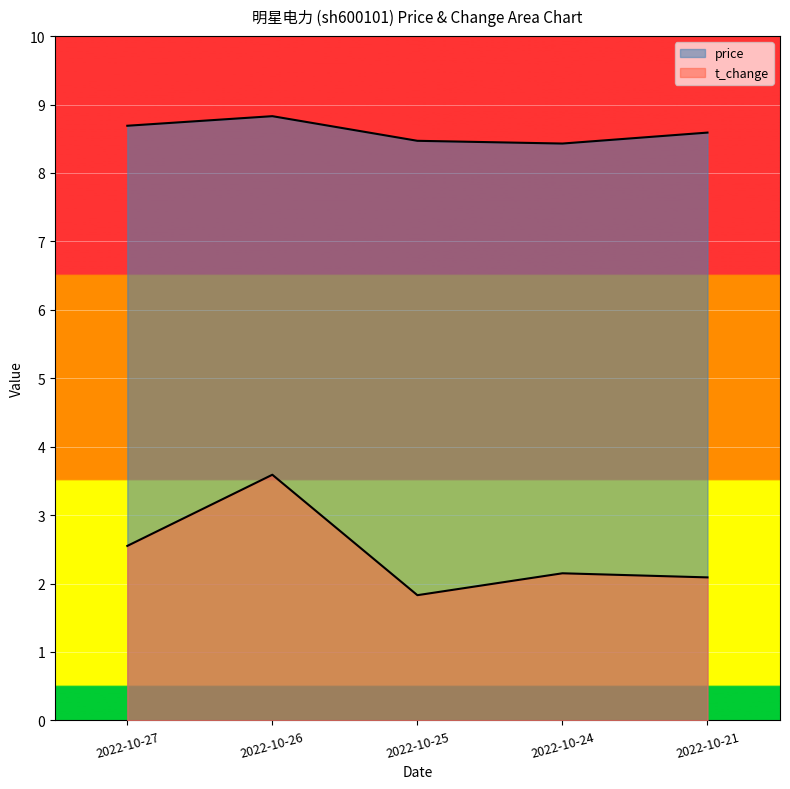

What is the value of the t_change point at the 4th from the left?

2.1